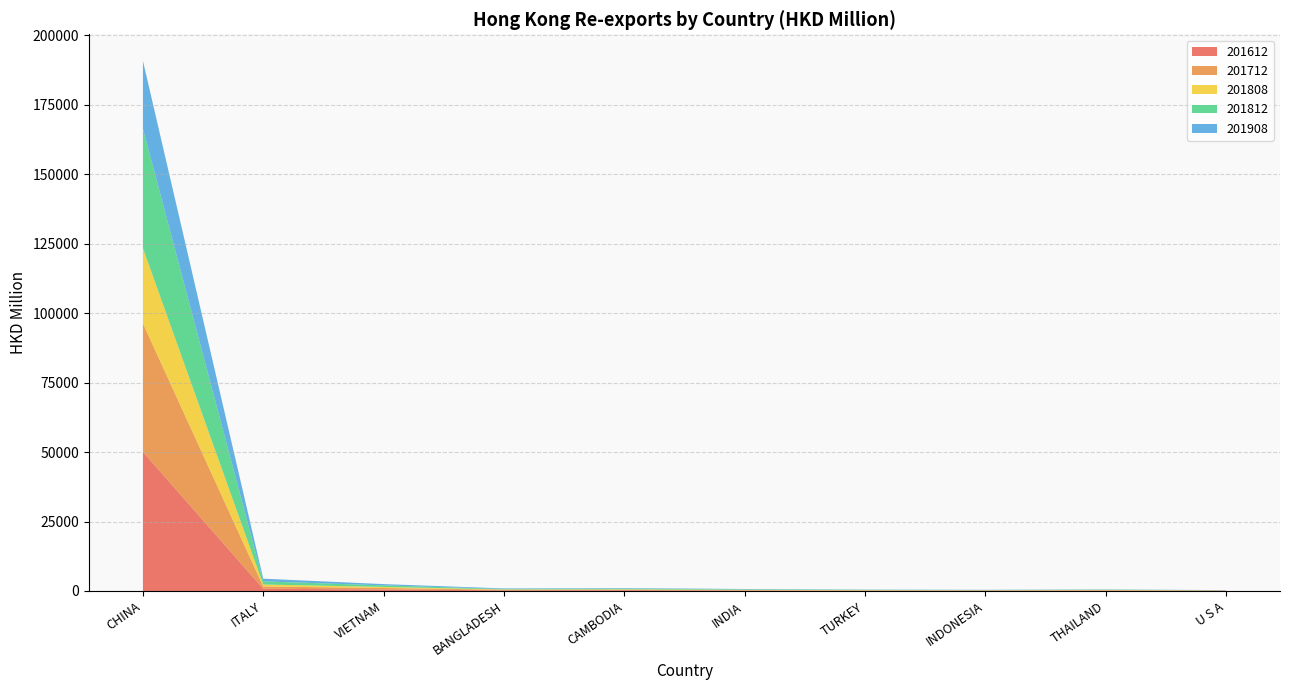

Reading left to right, extract all data points from this chart.

201612: 50086.9	794.1	543.2	242.6	287.8	134.9	105.0	135.7	158.5	98.5
201712: 46212.6	818.1	528.2	190.1	147.1	169.9	108.2	68.5	112.3	75.1
201808: 27071.3	708.8	383.1	120.0	170.6	108.6	86.8	52.2	94.0	32.0
201812: 43028.3	1133.8	556.8	169.9	246.6	163.9	124.7	89.1	133.3	55.0
201908: 24411.5	968.4	461.3	195.9	184.3	138.7	79.3	76.5	65.5	49.1